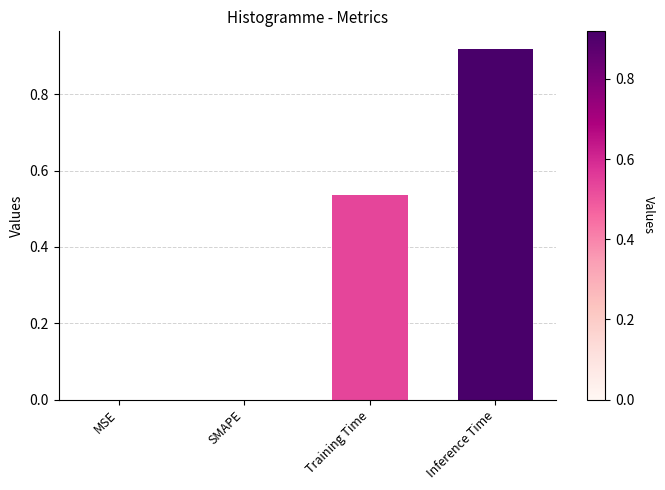

What is the change in value from MSE to Training Time?

+0.5